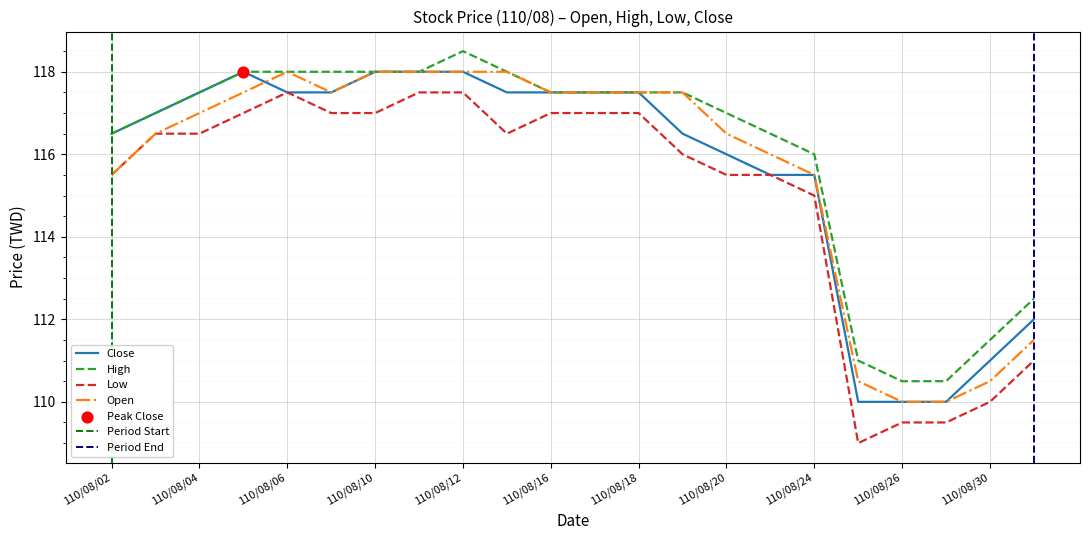

Which series has the largest total across all categories?

High